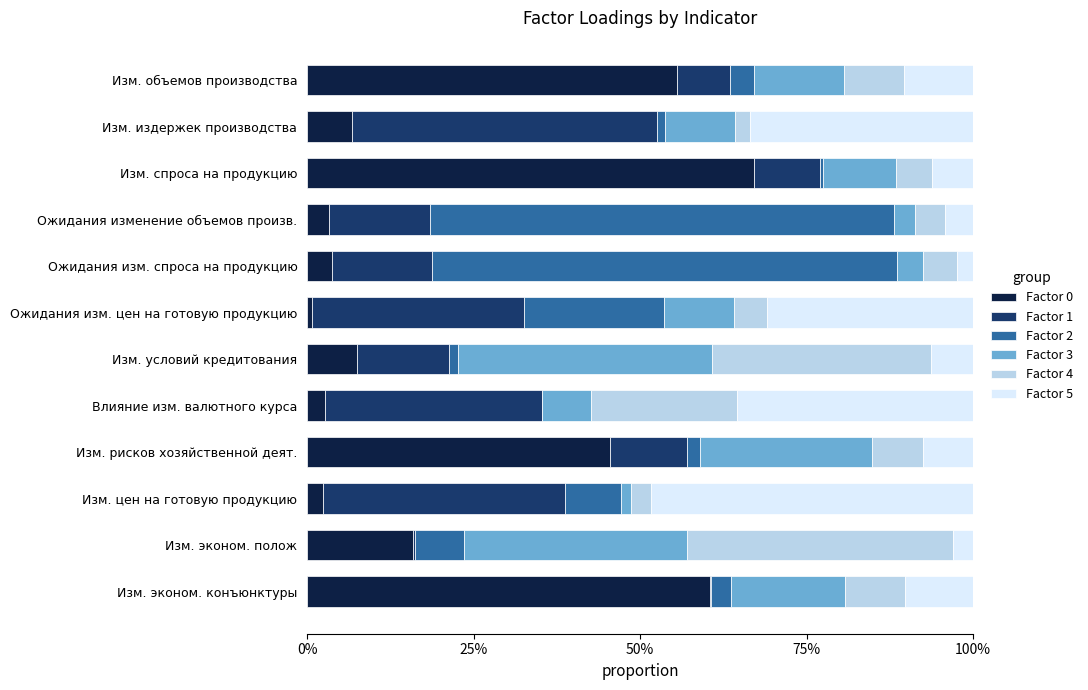

What is the sum of all Factor 5 values?

2.0